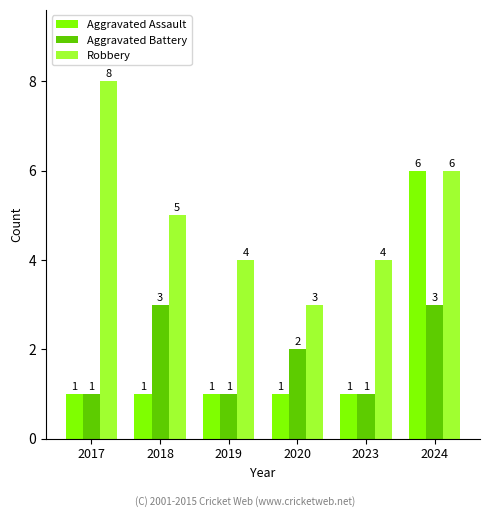

How many categories are shown in the chart?

6